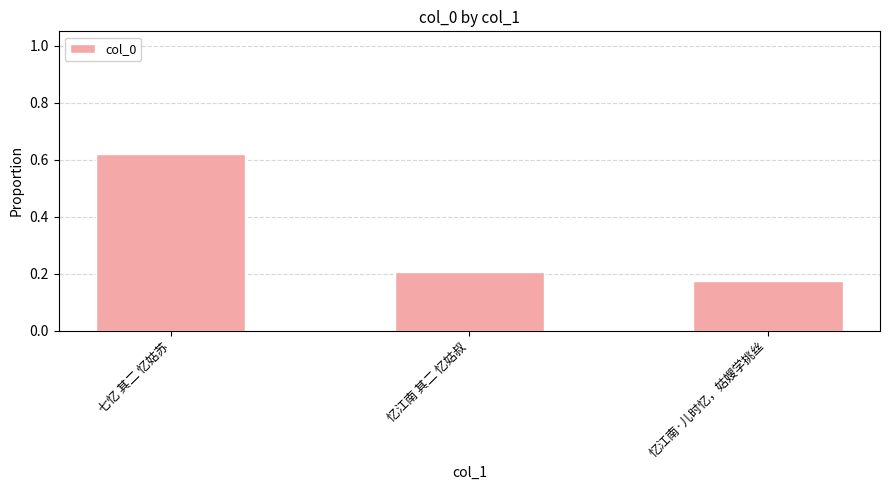

At which category does the chart reach its peak across all series?

七忆 其二 忆姑苏